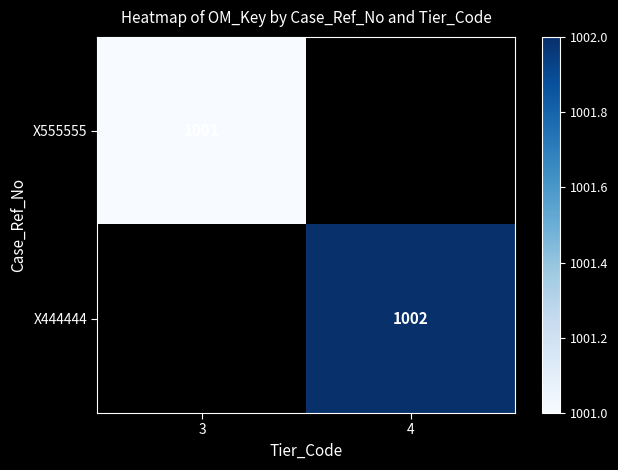

Which category has the lowest value across all series?

3